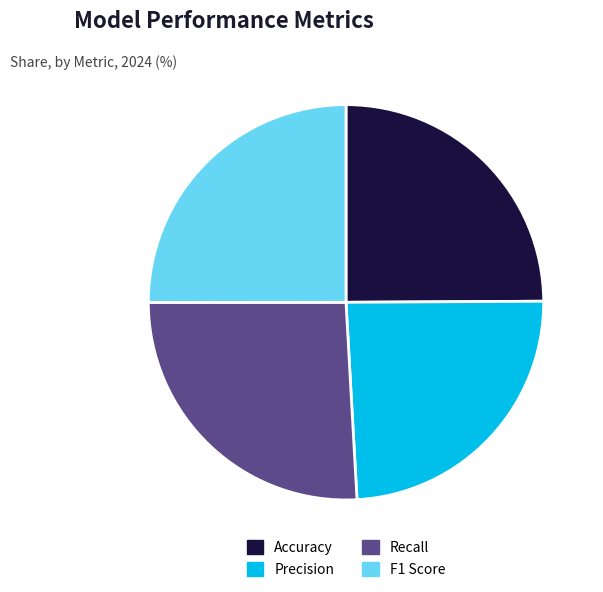

Is it true that Precision is 24% of the pie?

True